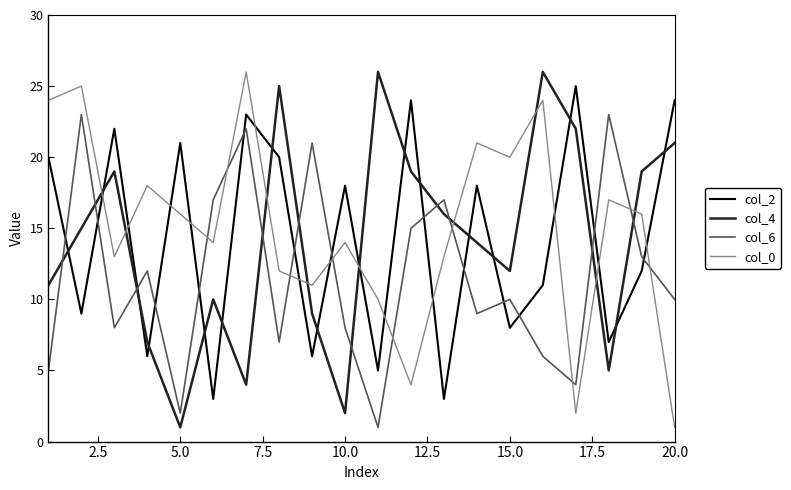

How many interior local valleys does the col_0 series have?

6